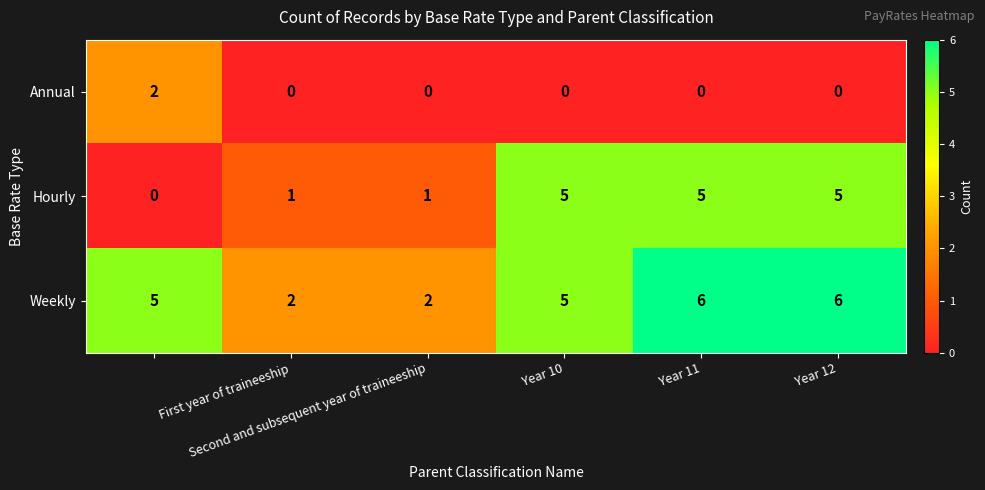

What is the greatest value displayed?

6